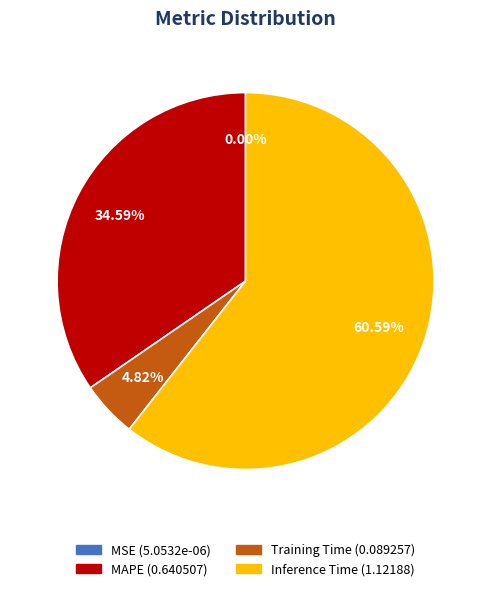

Does any single category account for the majority?

Yes